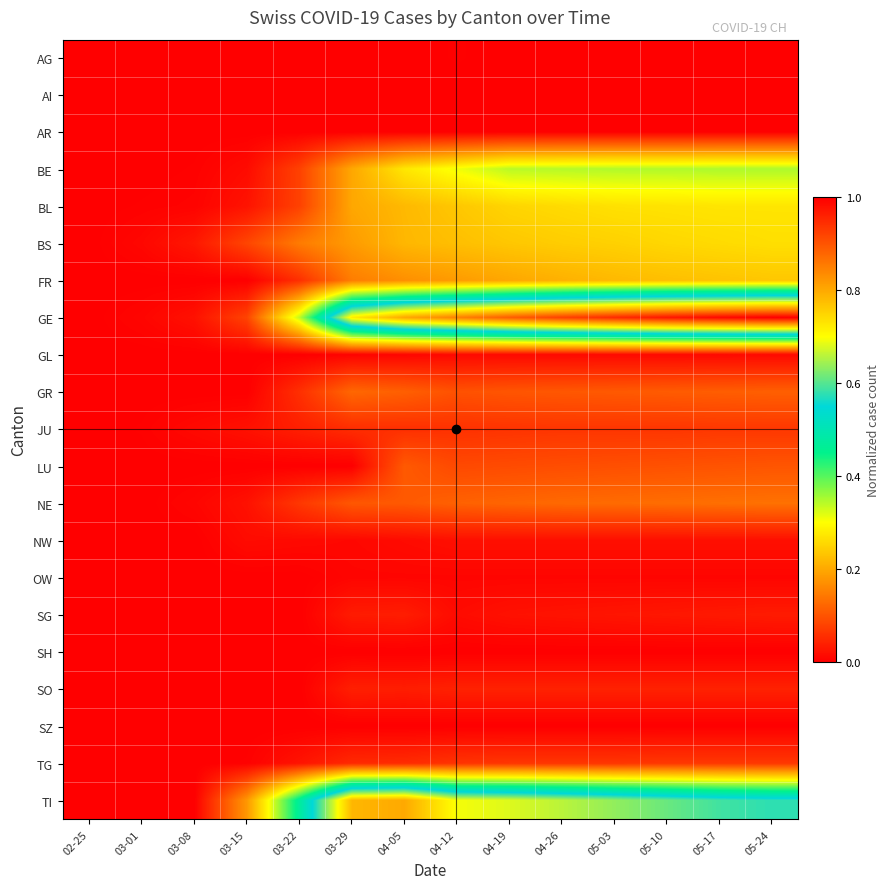

How many series are shown in this chart?

21